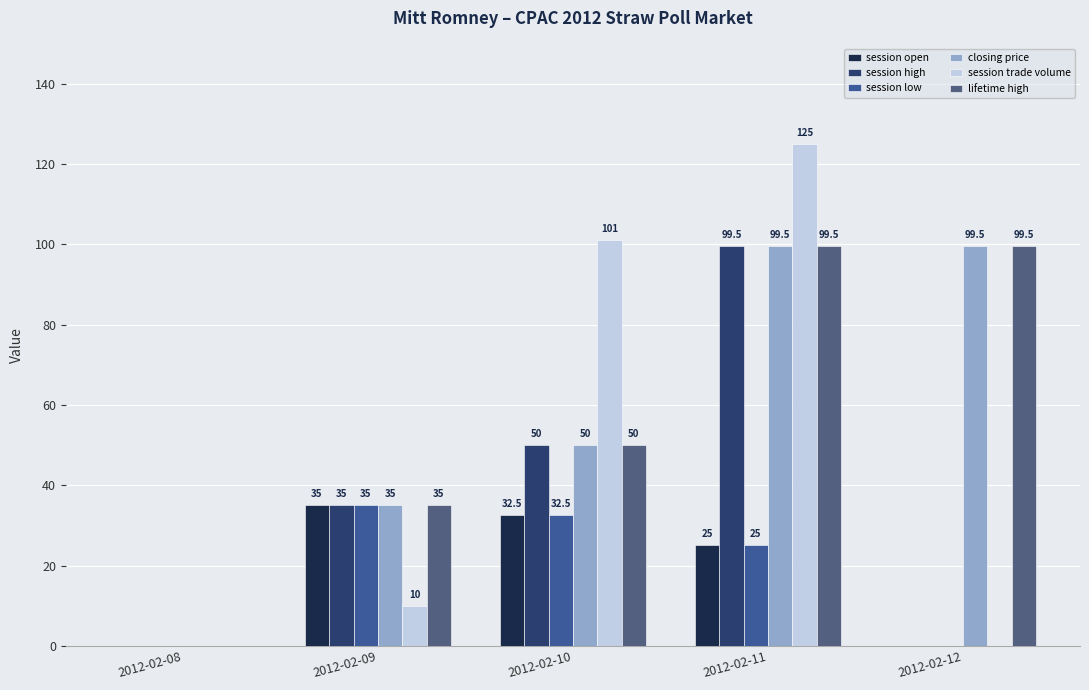

Reading left to right, list all the values displayed in this chart.

session open: 0.0	35.0	32.5	25.0	0.0
session high: 0.0	35.0	50.0	99.5	0.0
session low: 0.0	35.0	32.5	25.0	0.0
closing price: 0.0	35.0	50.0	99.5	99.5
session trade volume: 0.0	10.0	101.0	125.0	0.0
lifetime high: 0.0	35.0	50.0	99.5	99.5